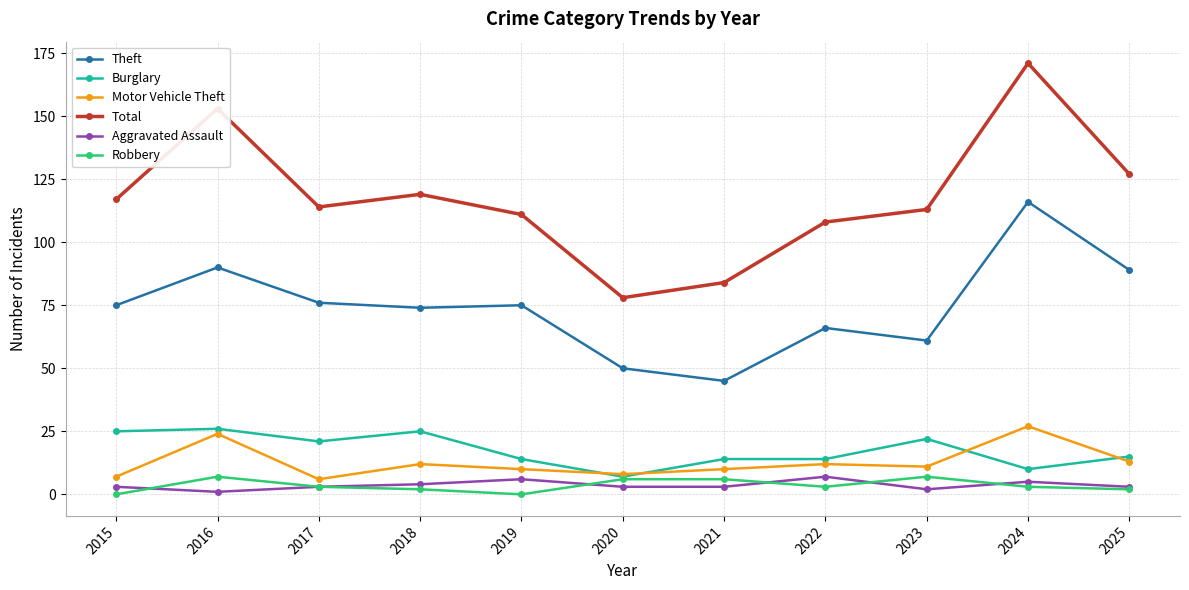

How many data points does each series have?

11